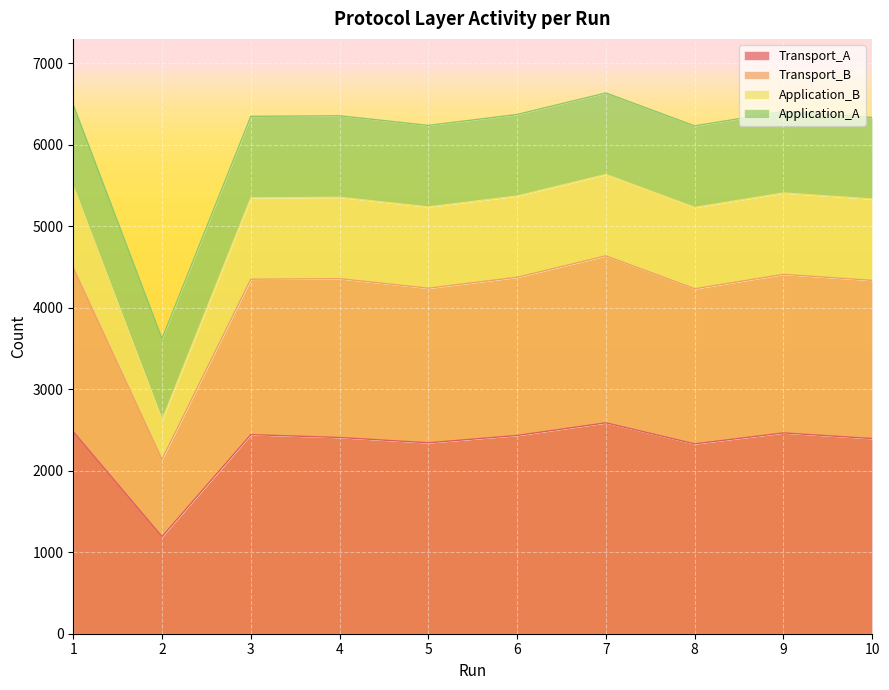

List the labels in order of Application_B value, smallest first.

2, 8, 5, 10, 3, 4, 6, 9, 1, 7